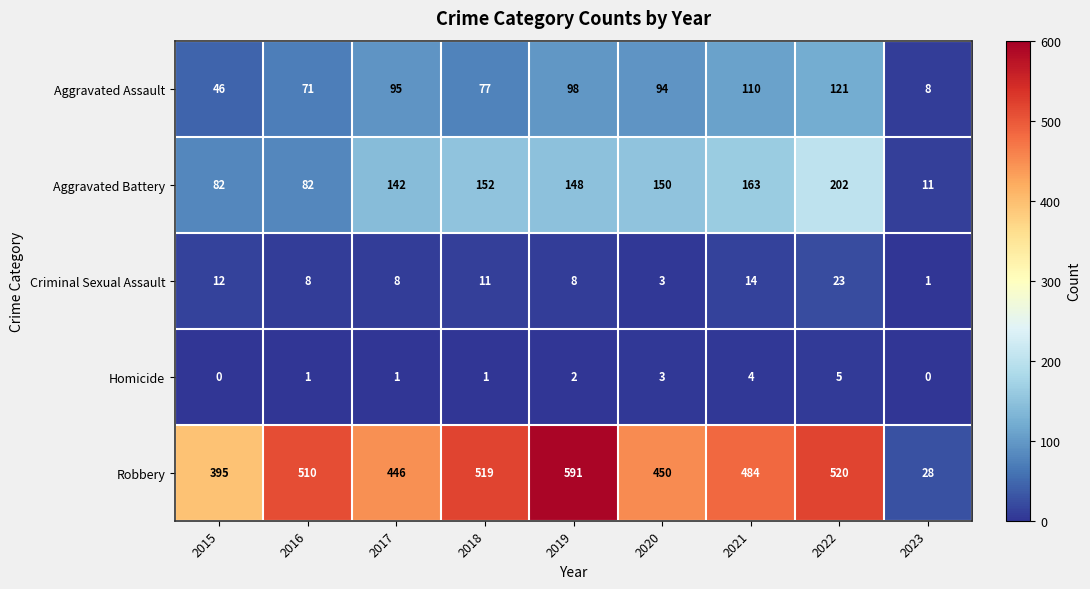

At which label does Homicide reach its peak?

2022